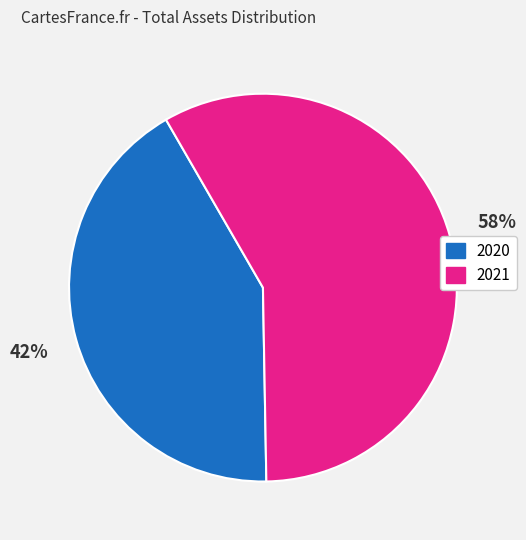

To the nearest percent, what is the average slice percentage?

50%